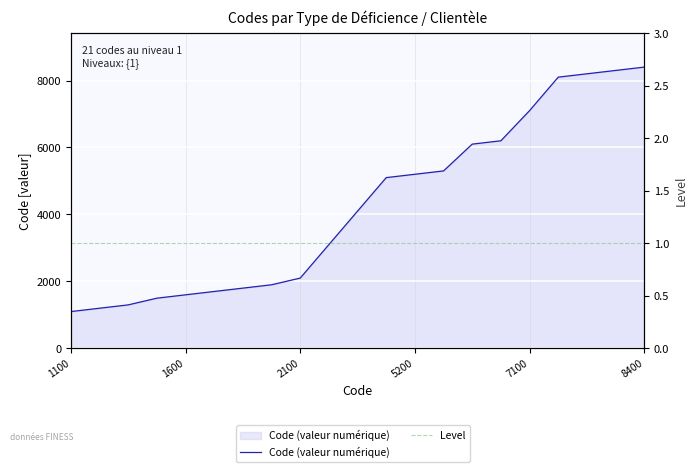

List the labels in order of Level value, largest first.

1100, 1600, 2100, 5200, 7100, 8400, 6, 7, 8, 9, 10, 11, 12, 13, 14, 15, 16, 17, 18, 19, 20